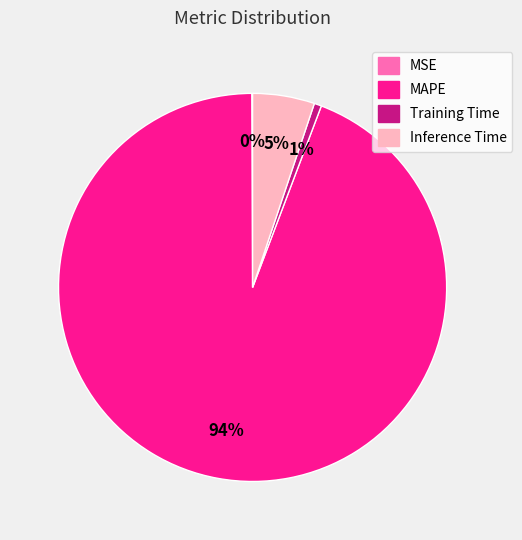

What percentage is the MAPE slice, to the nearest percent?

94%